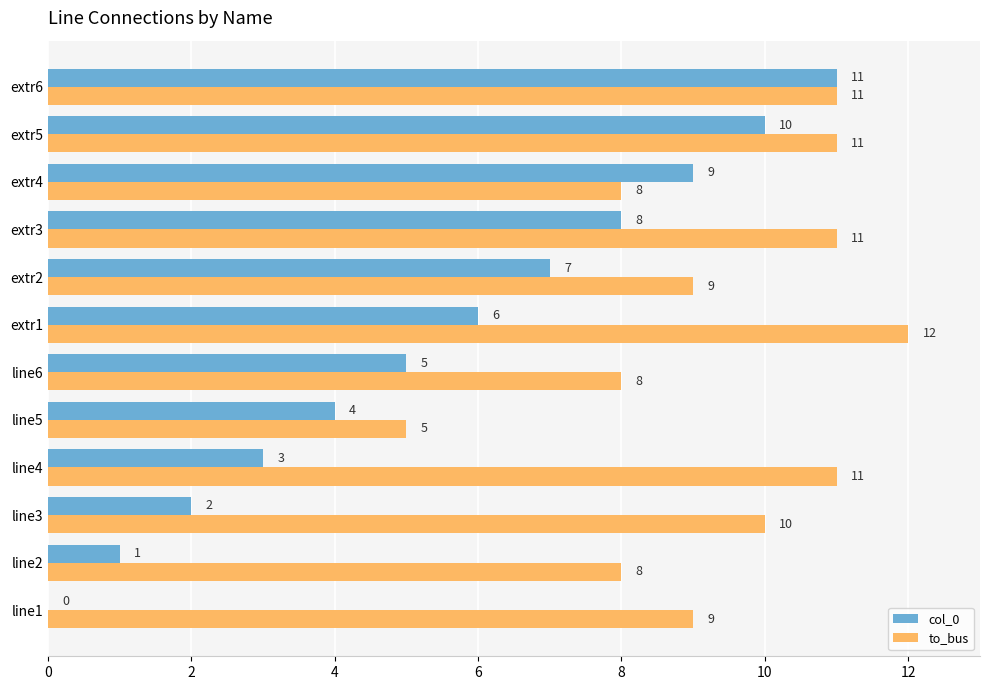

The value of col_0 at extr6 is 7. True or false?

False